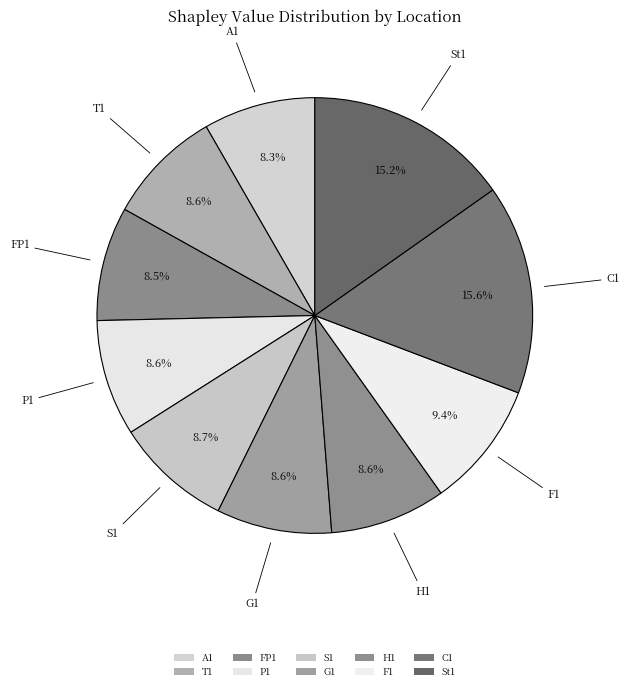

How many segments does this pie chart have?

10